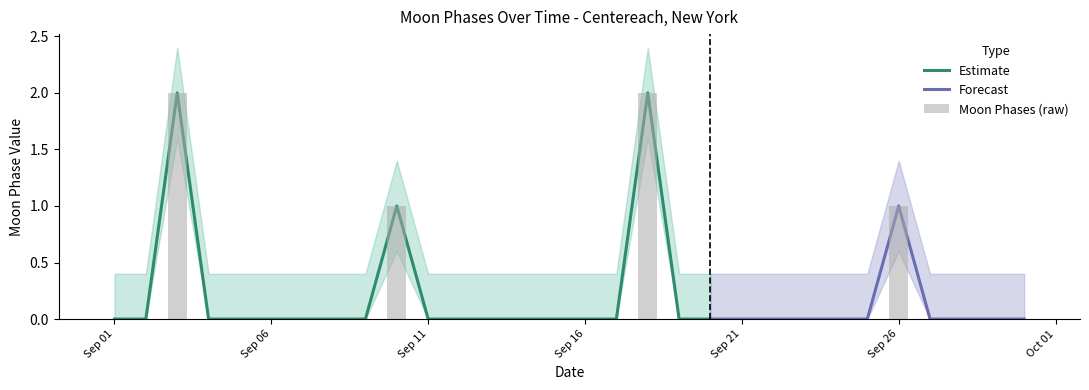

What is the average value of the Moon Phases Upper series?

0.6